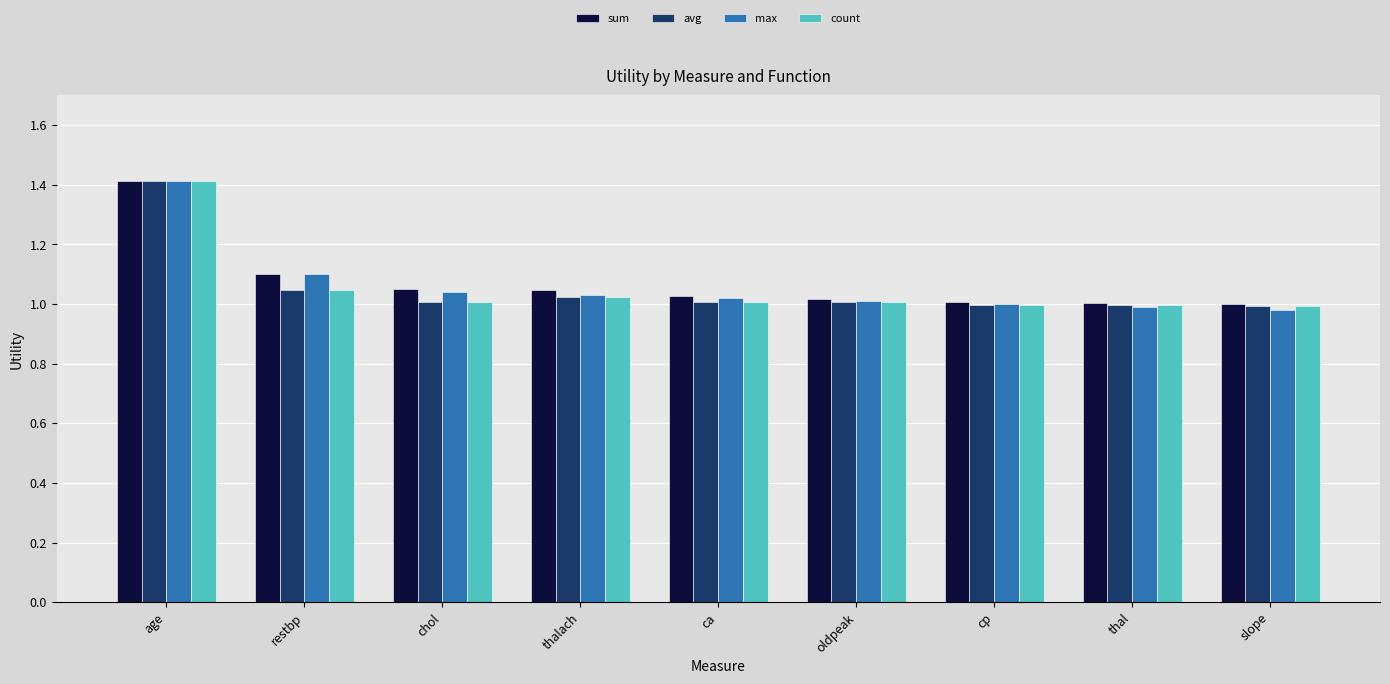

What is the sum of the avg values at ca and cp?

2.0